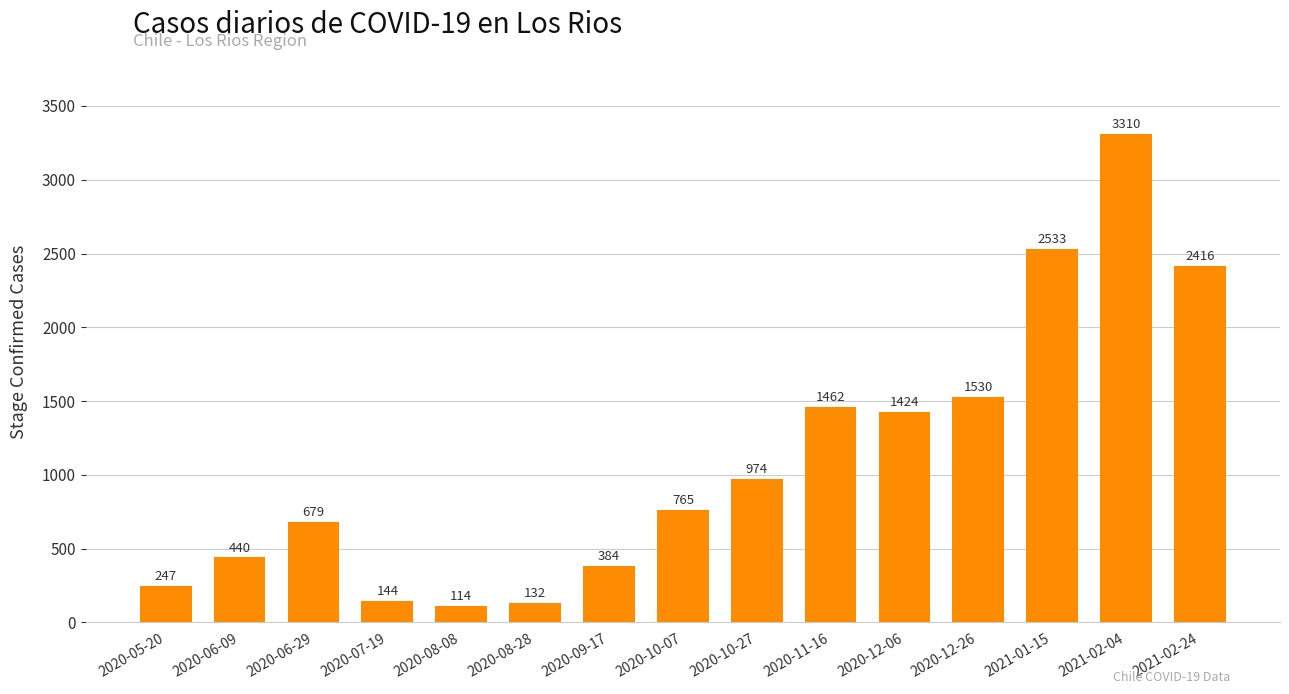

How many series are shown in this chart?

1